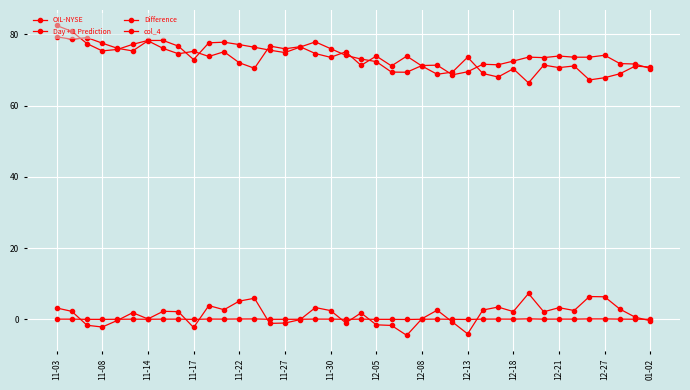

How many distinct data groups are displayed?

4